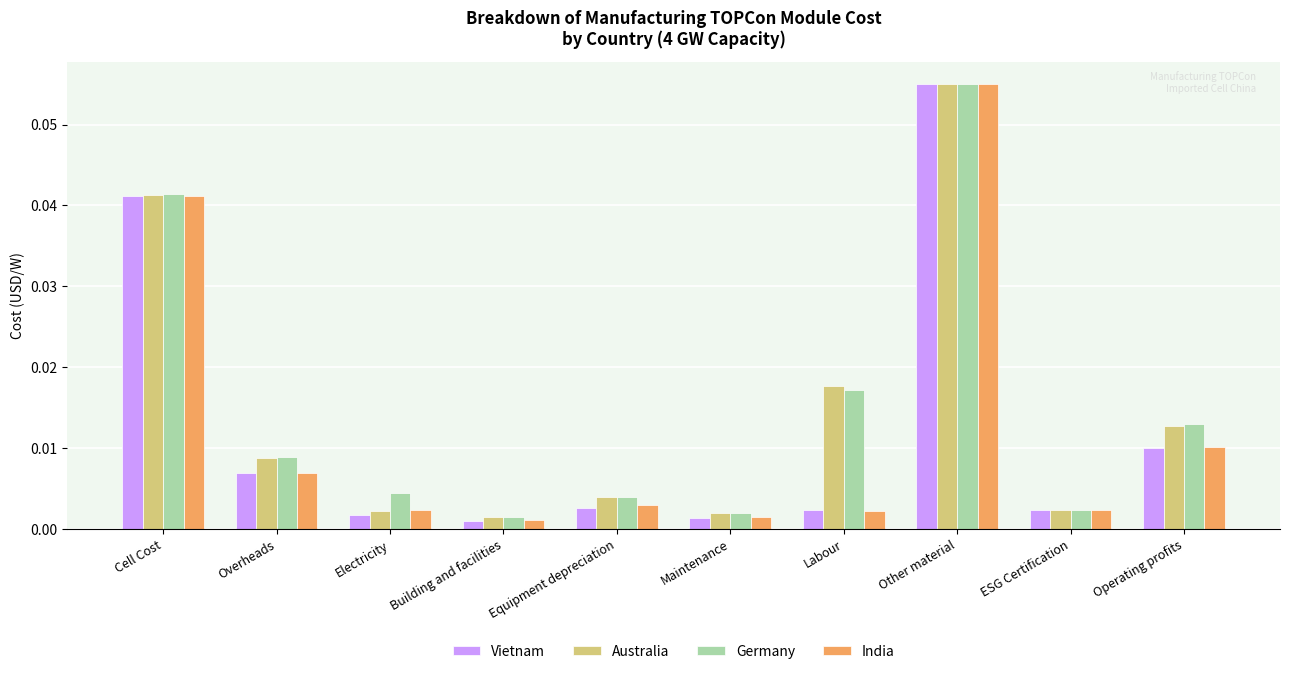

Which series has the widest spread of values?

Vietnam